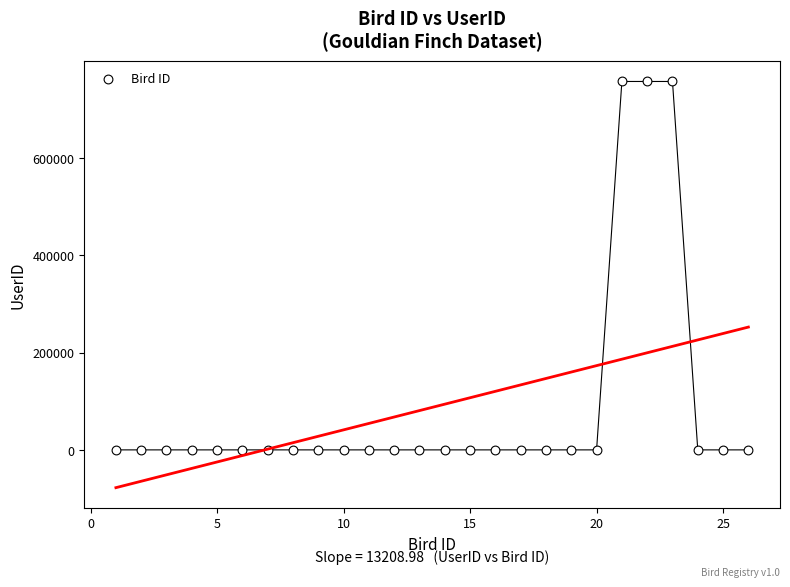

What is the range of X values (max minus min)?

25